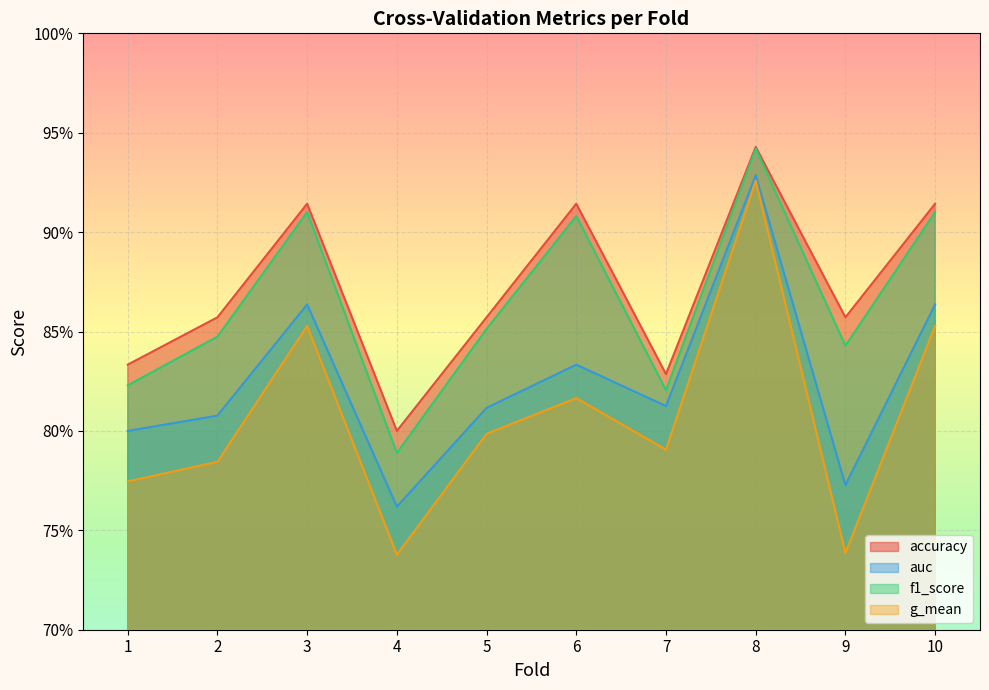

Which has a higher value, 2 or 1?

2